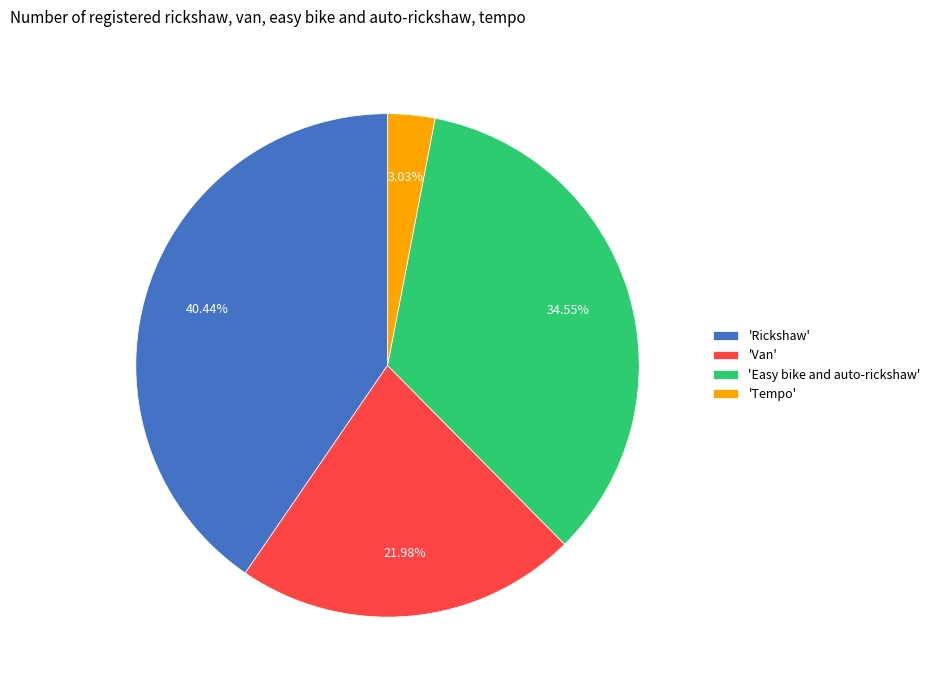

Combined, do 'Rickshaw' and 'Easy bike and auto-rickshaw' account for over 50%?

Yes